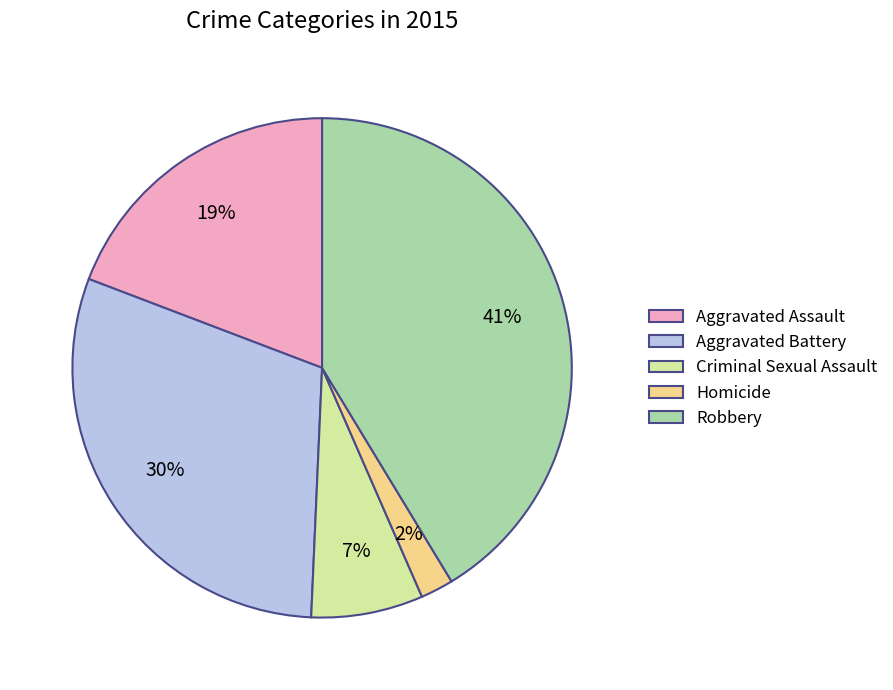

How many segments does this pie chart have?

5